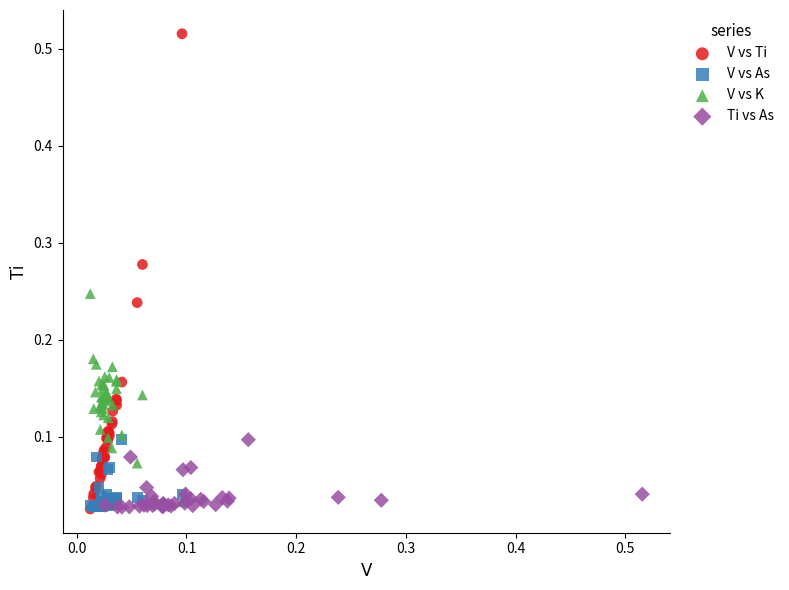

Which series contains the highest Y value?

V vs Ti